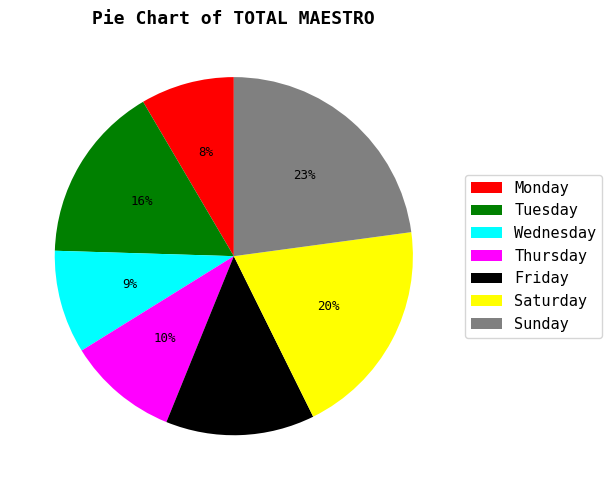

The Saturday slice represents 30% of the pie. True or false?

False